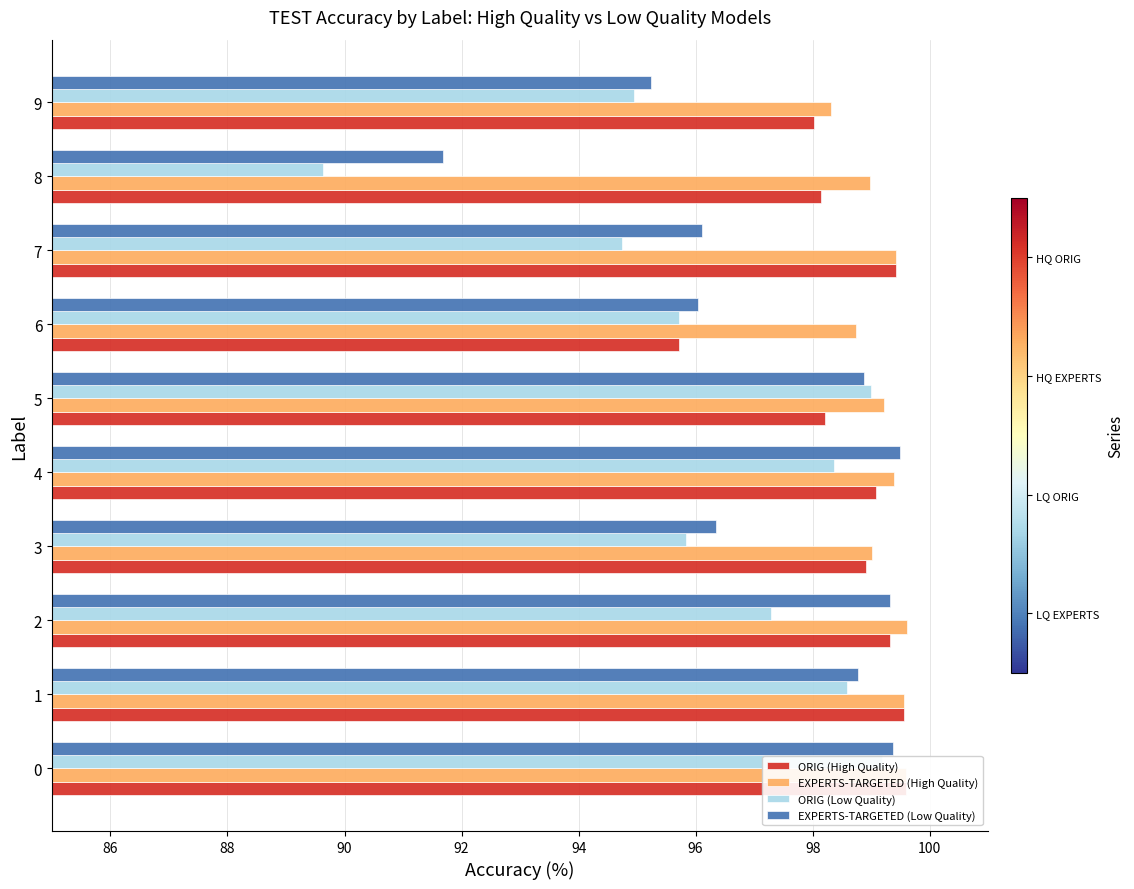

What are all the series names shown in the legend?

ORIG (High Quality), EXPERTS-TARGETED (High Quality), ORIG (Low Quality), EXPERTS-TARGETED (Low Quality)